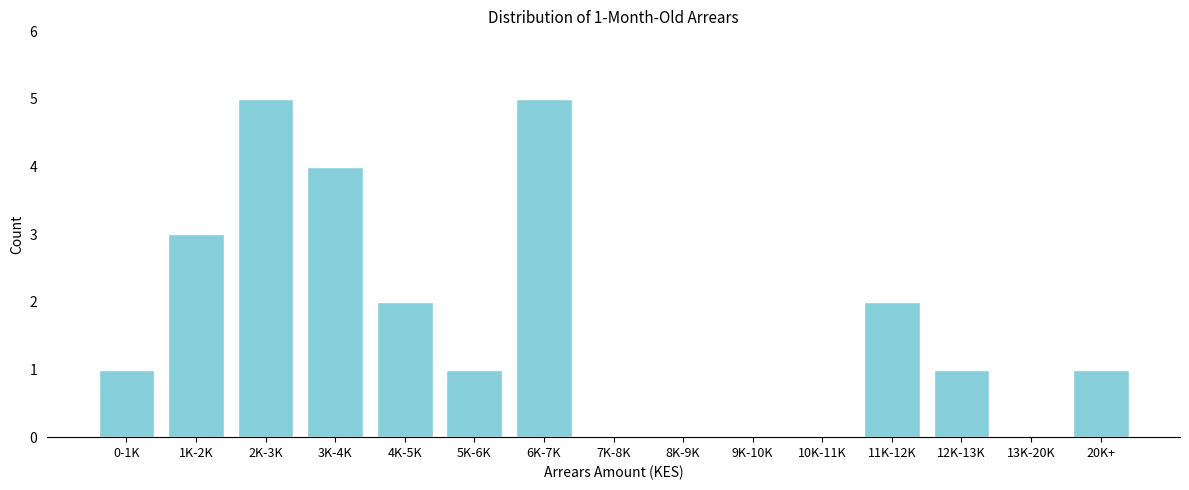

Reading left to right, extract all data points from this chart.

0-1K=1	1K-2K=3	2K-3K=5	3K-4K=4	4K-5K=2	5K-6K=1	6K-7K=5	7K-8K=0	8K-9K=0	9K-10K=0	10K-11K=0	11K-12K=2	12K-13K=1	13K-20K=0	20K+=1